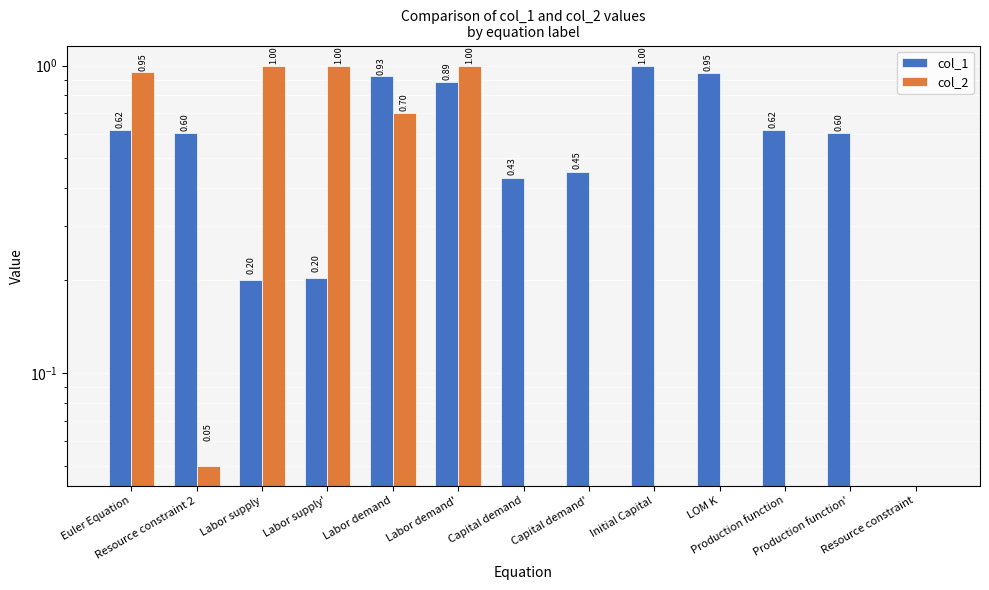

What are all the series names shown in the legend?

col_1, col_2